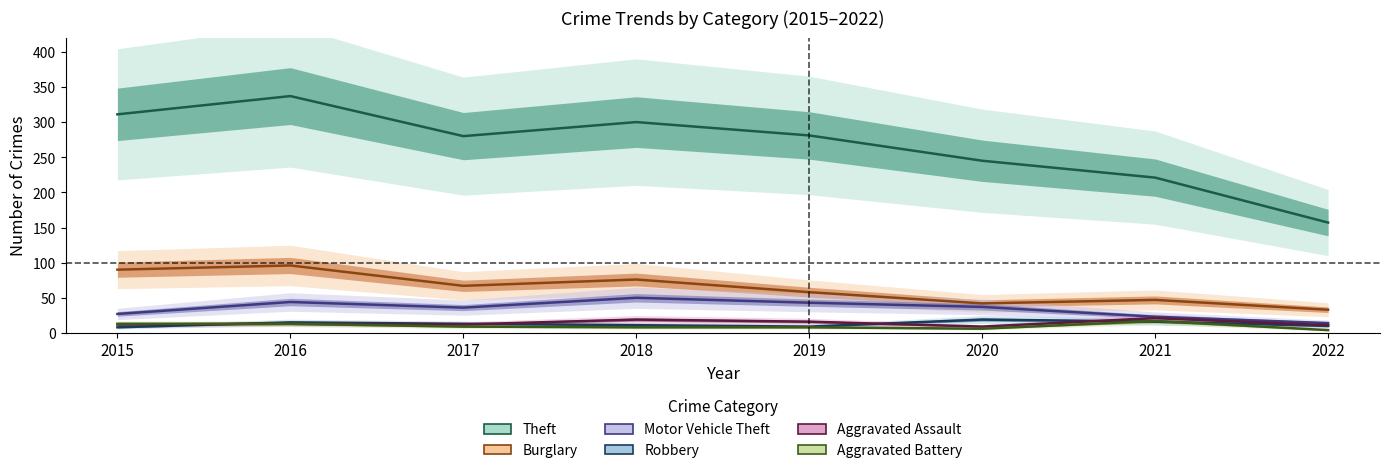

How many lines are shown in the chart?

6